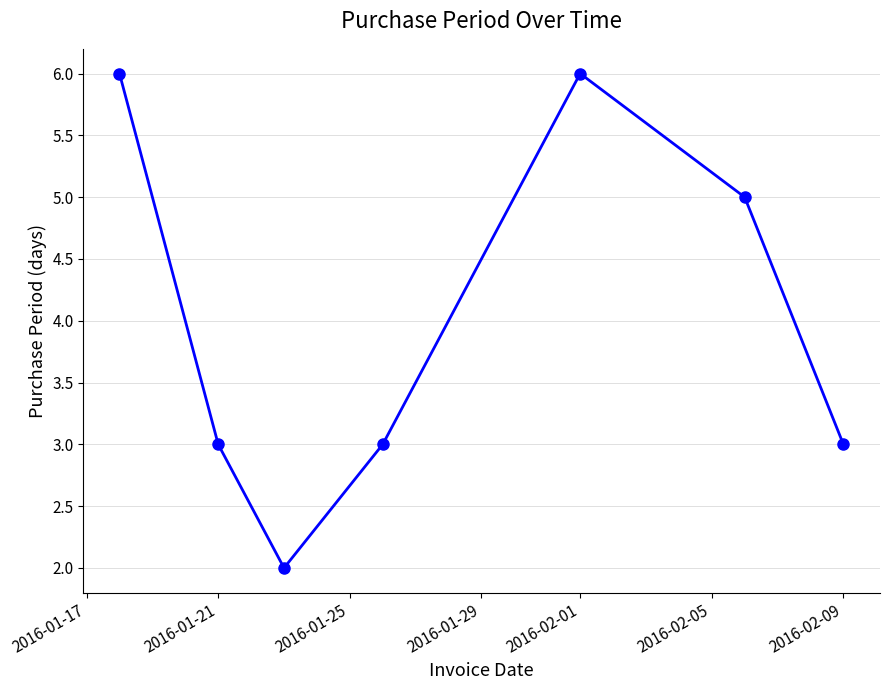

What is the difference between the second highest and second lowest values?

3